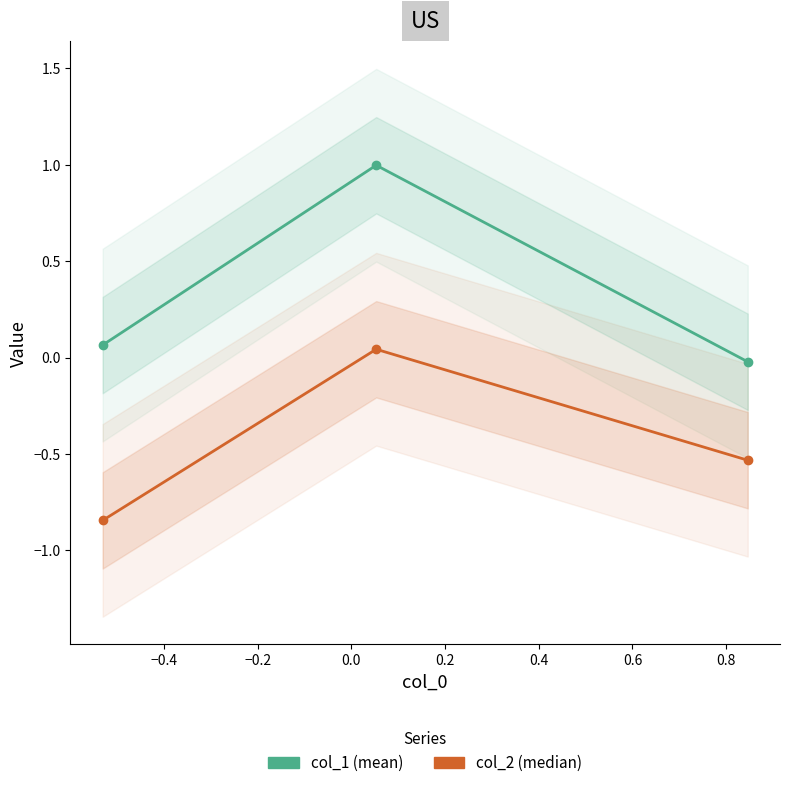

How many lines are shown in the chart?

2